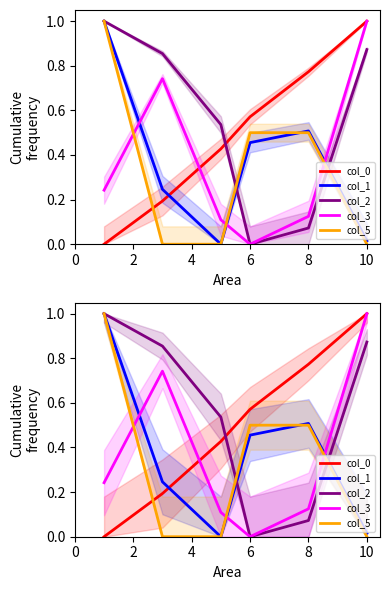

How many values in col_2 are above zero?

5